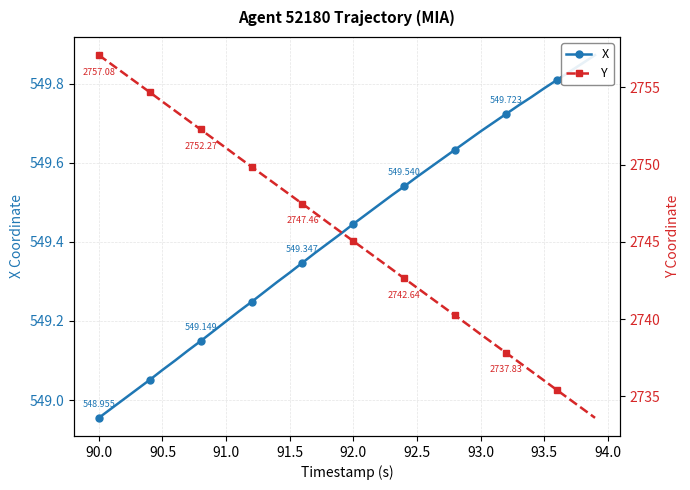

Reading right to left, transcribe all the data shown in this chart.

X: 549.9	549.9	549.8	549.8	549.8	549.8	549.7	549.7	549.7	549.7	549.7	549.6	549.6	549.6	549.6	549.5	549.5	549.5	549.5	549.4	549.4	549.4	549.4	549.3	549.3	549.3	549.3	549.2	549.2	549.2	549.2	549.1	549.1	549.1	549.1	549.1	549.0	549.0	549.0	549.0
Y: 2733.6	2734.2	2734.8	2735.4	2736.0	2736.6	2737.2	2737.8	2738.4	2739.0	2739.6	2740.2	2740.8	2741.4	2742.0	2742.6	2743.2	2743.8	2744.4	2745.1	2745.7	2746.2	2746.9	2747.5	2748.1	2748.7	2749.3	2749.9	2750.5	2751.1	2751.7	2752.3	2752.9	2753.5	2754.1	2754.7	2755.3	2755.9	2756.5	2757.1